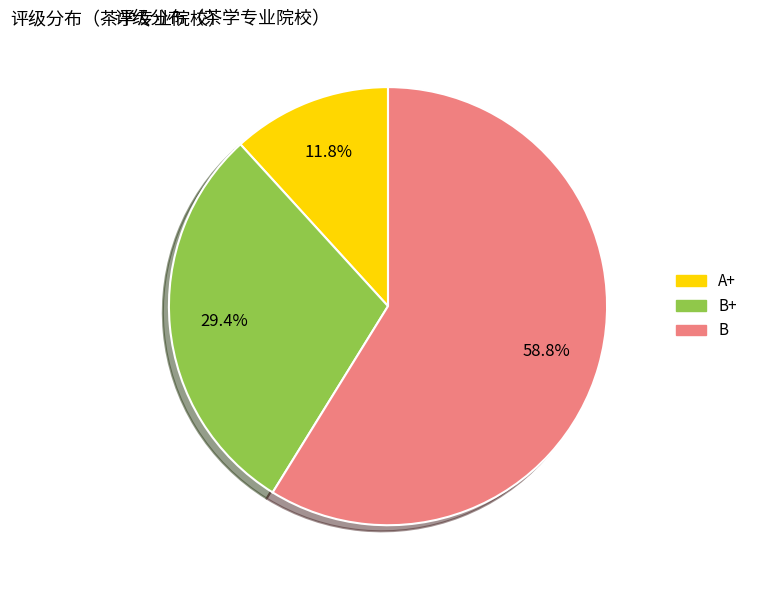

To the nearest percent, what is the average slice percentage?

33%